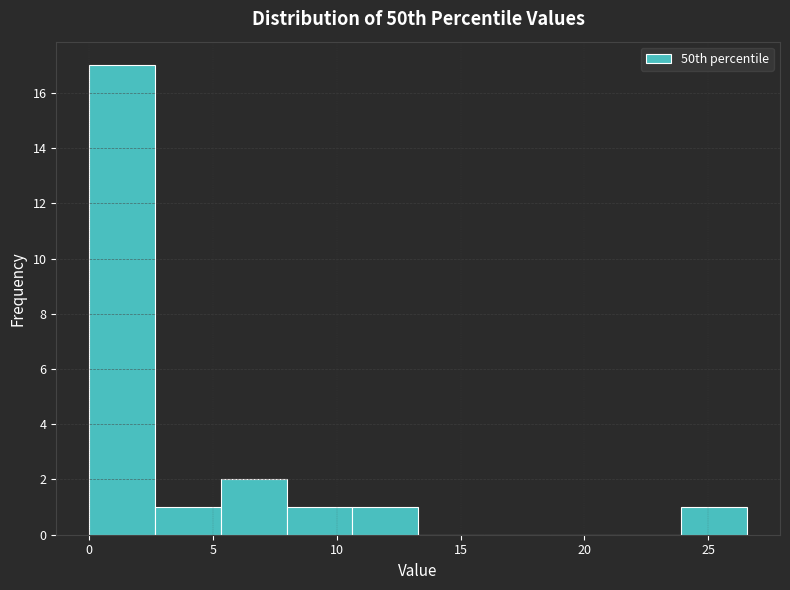

Which range on the x-axis has the tallest bar?

0.0 to 2.5